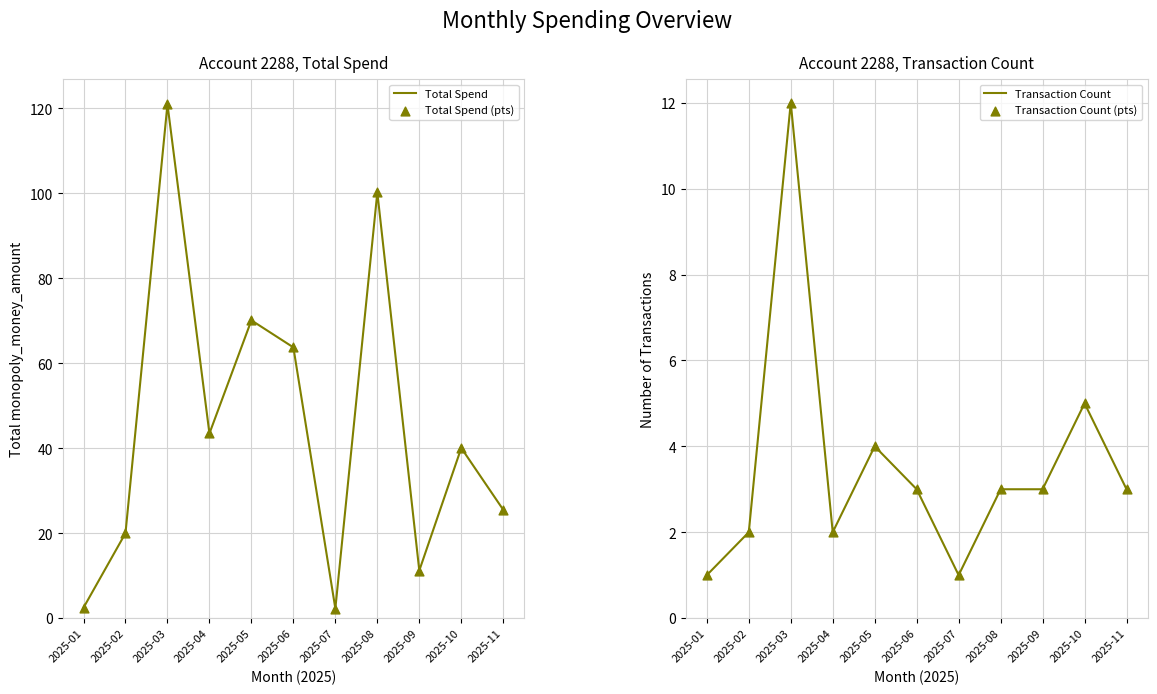

Which series reaches the minimum Y coordinate?

Transaction Count